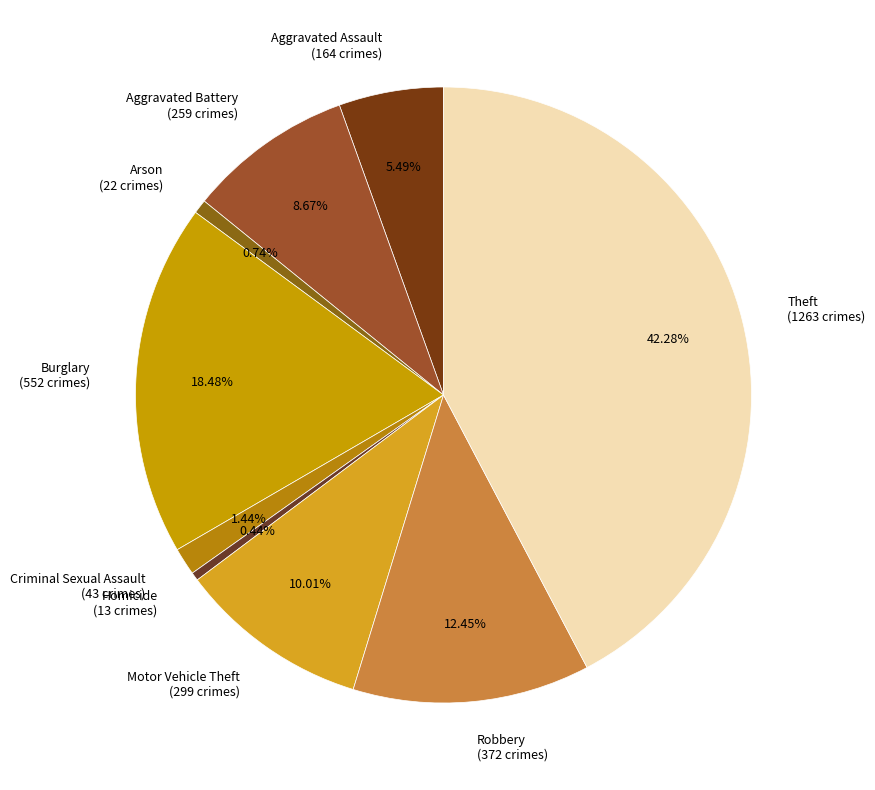

How many segments does this pie chart have?

9